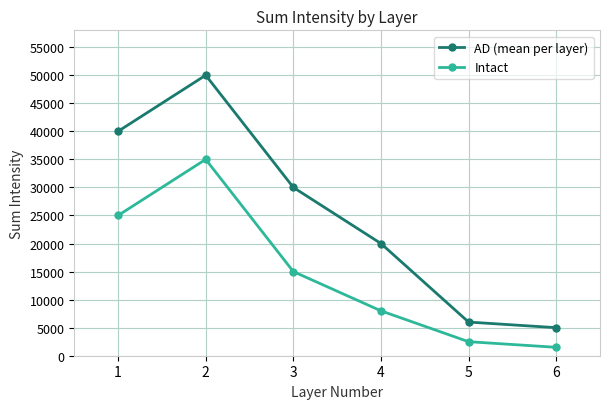

Which category has the highest value in the Intact series?

2